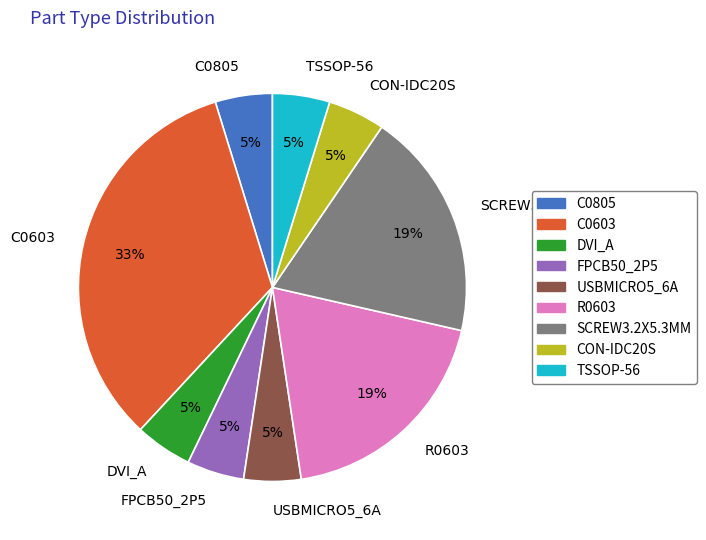

Combined, do TSSOP-56 and FPCB50_2P5 account for over 50%?

No